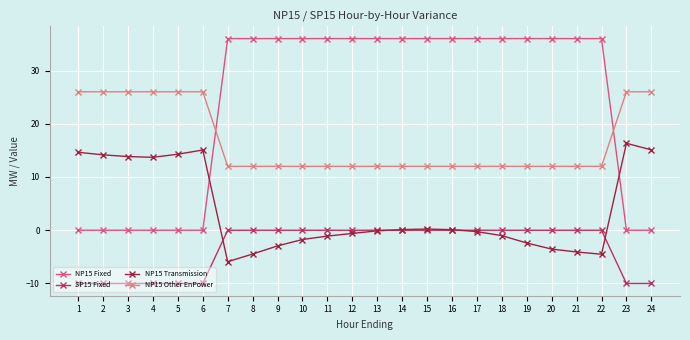

How many data points does each series have?

24